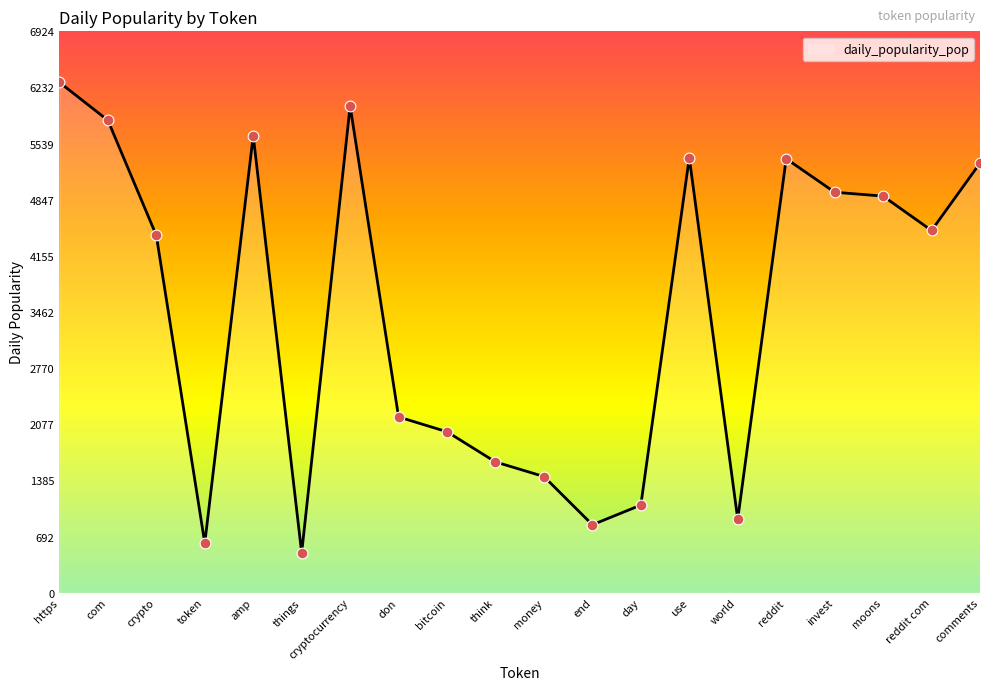

What is the ratio of the value at https to the value at cryptocurrency?

1.0